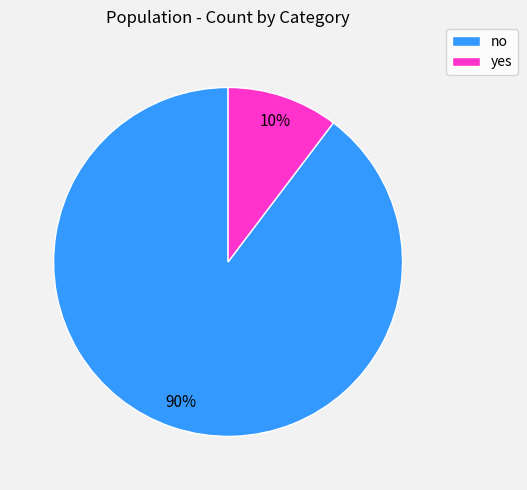

To the nearest percent, what portion does yes represent?

10%